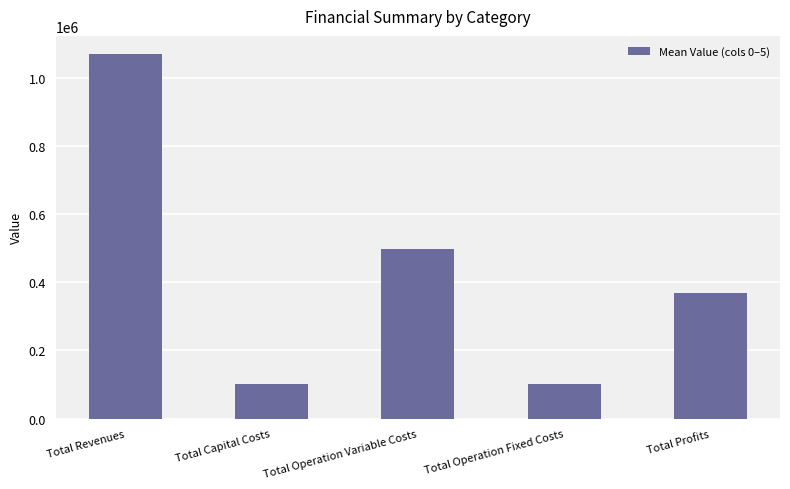

What is the label of the 2nd bar from the right?

Total Operation Fixed Costs